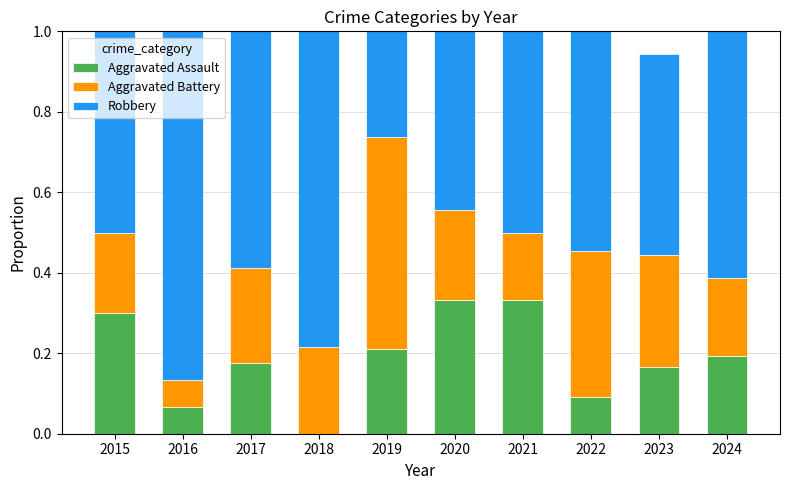

What is the total value across all series at 2022?

1.0